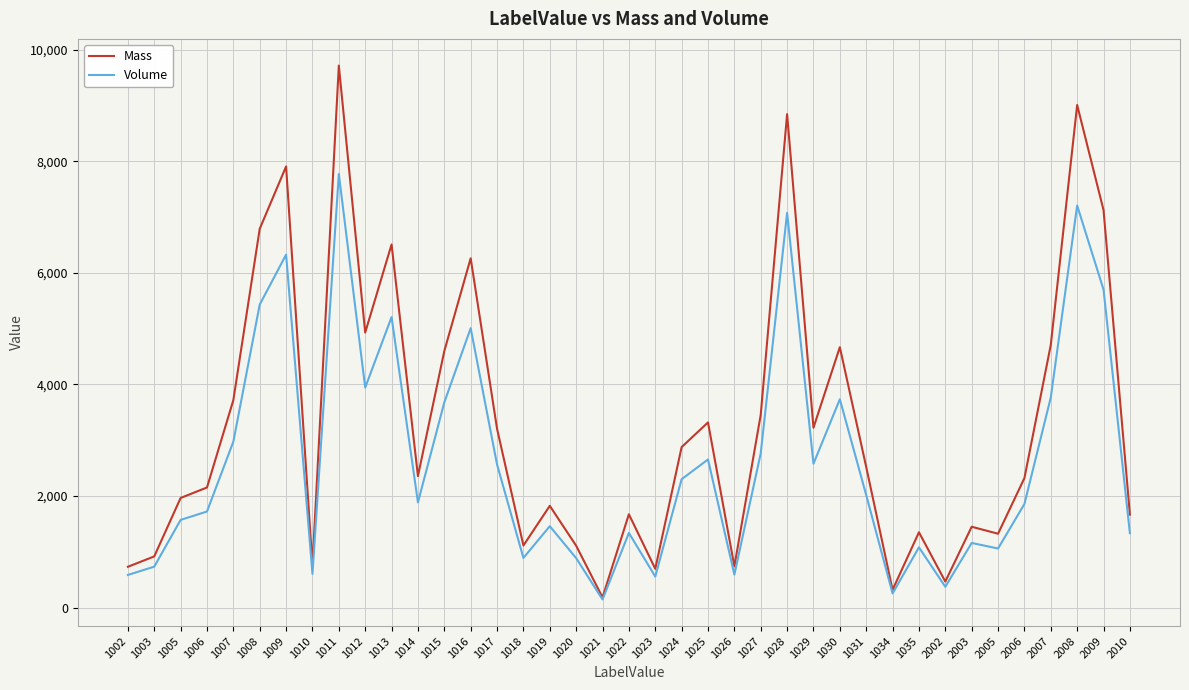

Rank the series at 1025 from lowest to highest value.

Volume, Mass